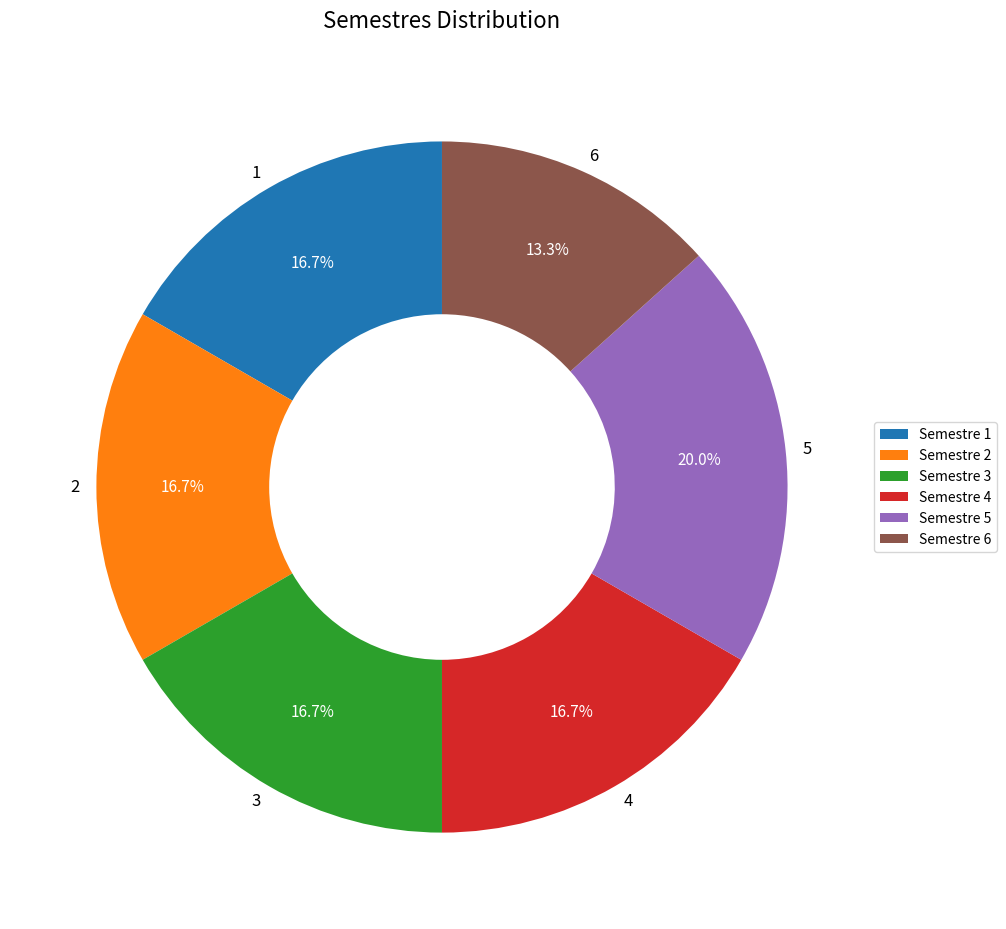

What portion of the pie excludes 2?

83.3%